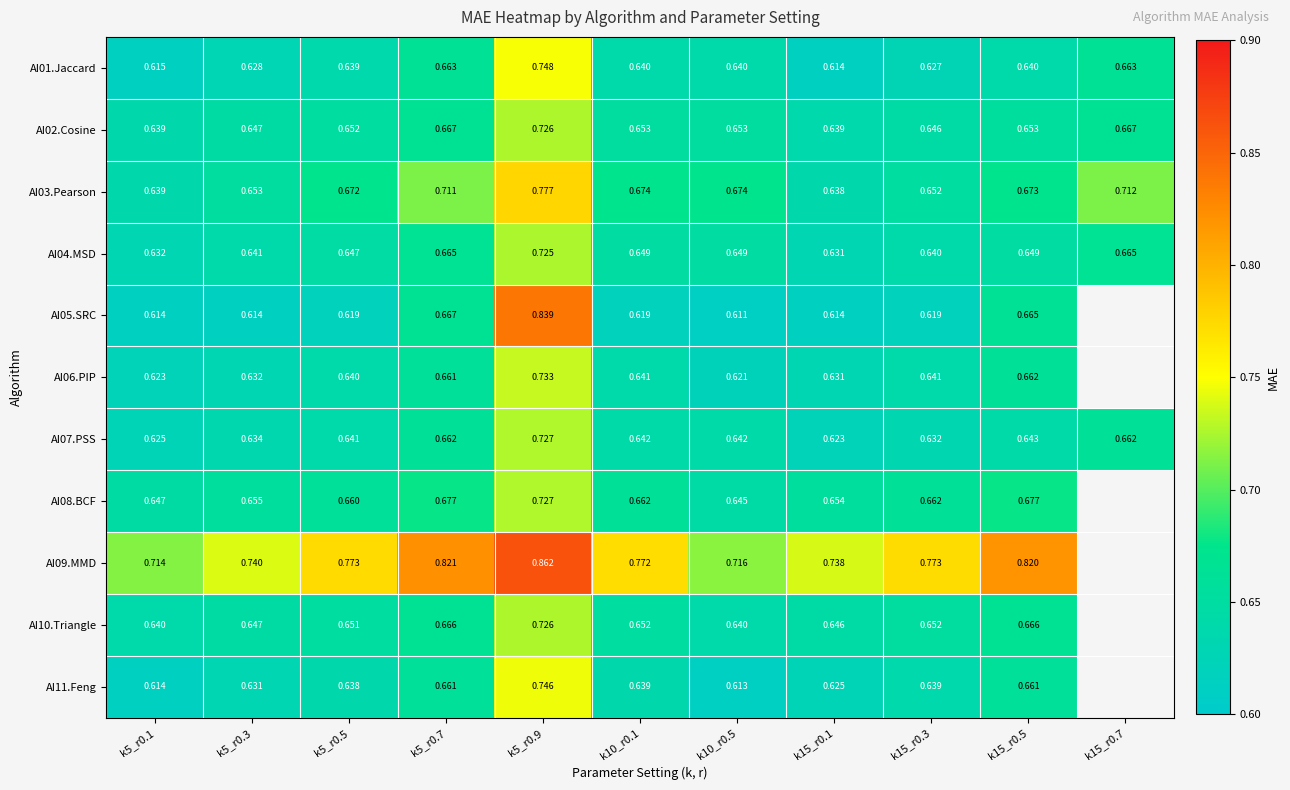

Is the value of AI10.Triangle at k5_r0.7 greater than the value of AI04.MSD at k5_r0.5?

Yes